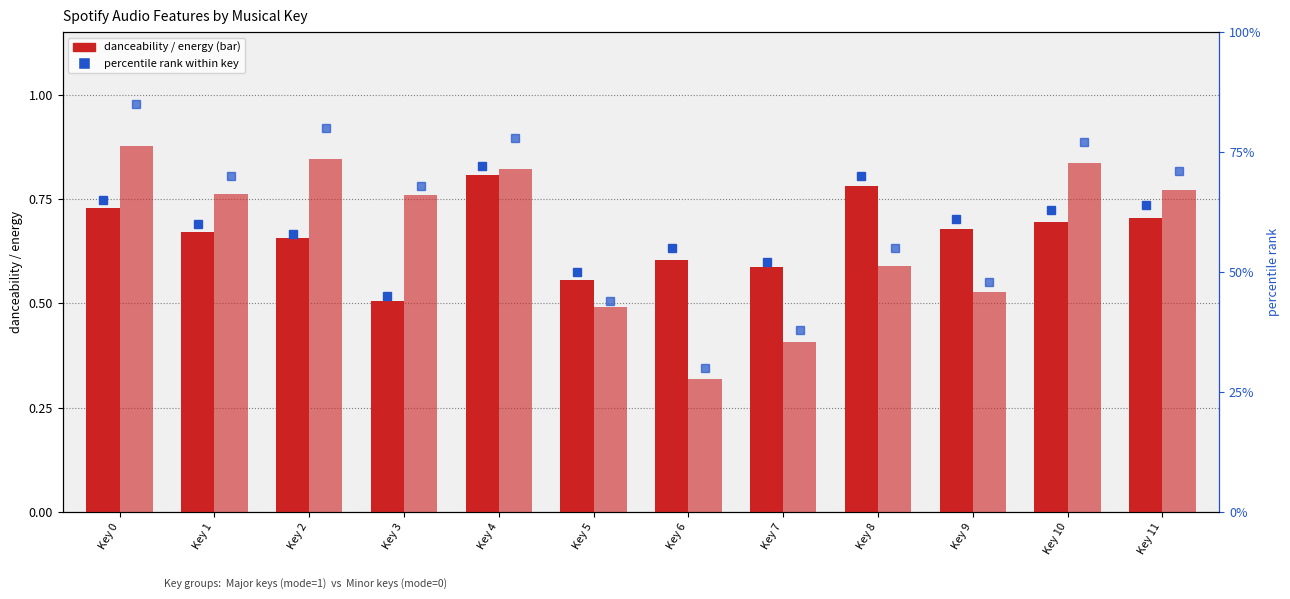

Is it true that danceability pct equals 0.2 at Key 5?

False